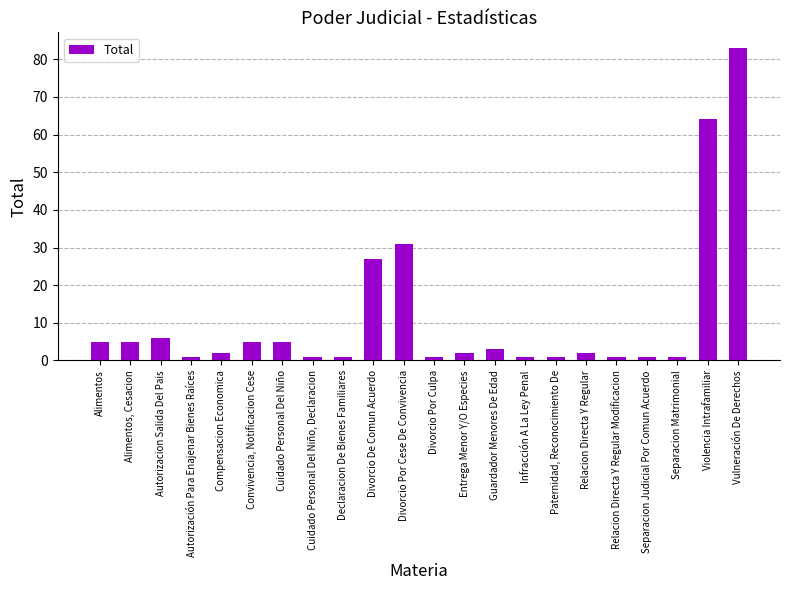

Are the bars horizontal?

No